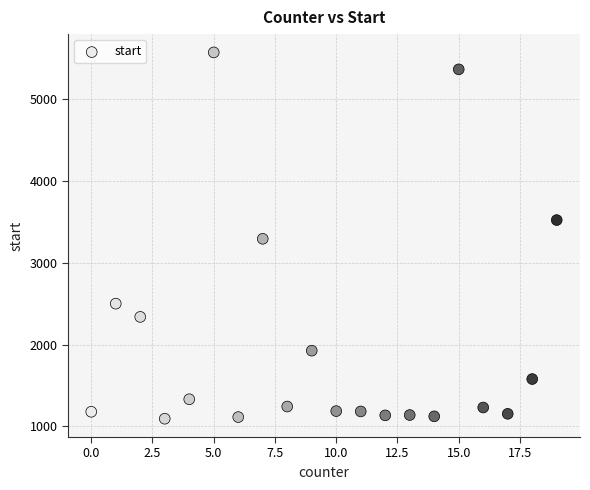

What is the range of Y values (max minus min)?

4479